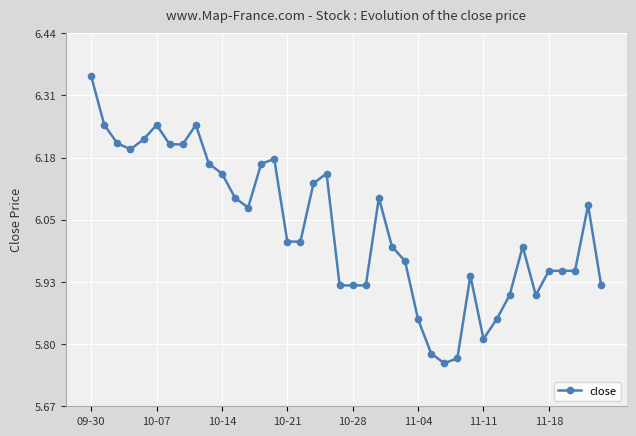

True or false: the data has more than 1 interior local peaks.

True